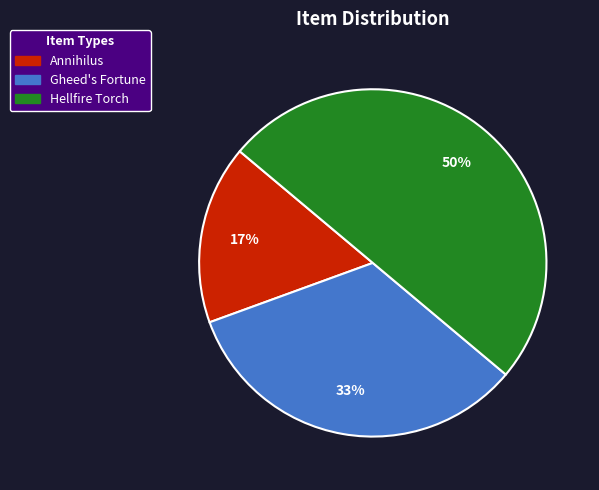

Between Gheed's Fortune and Annihilus, which is larger?

Gheed's Fortune